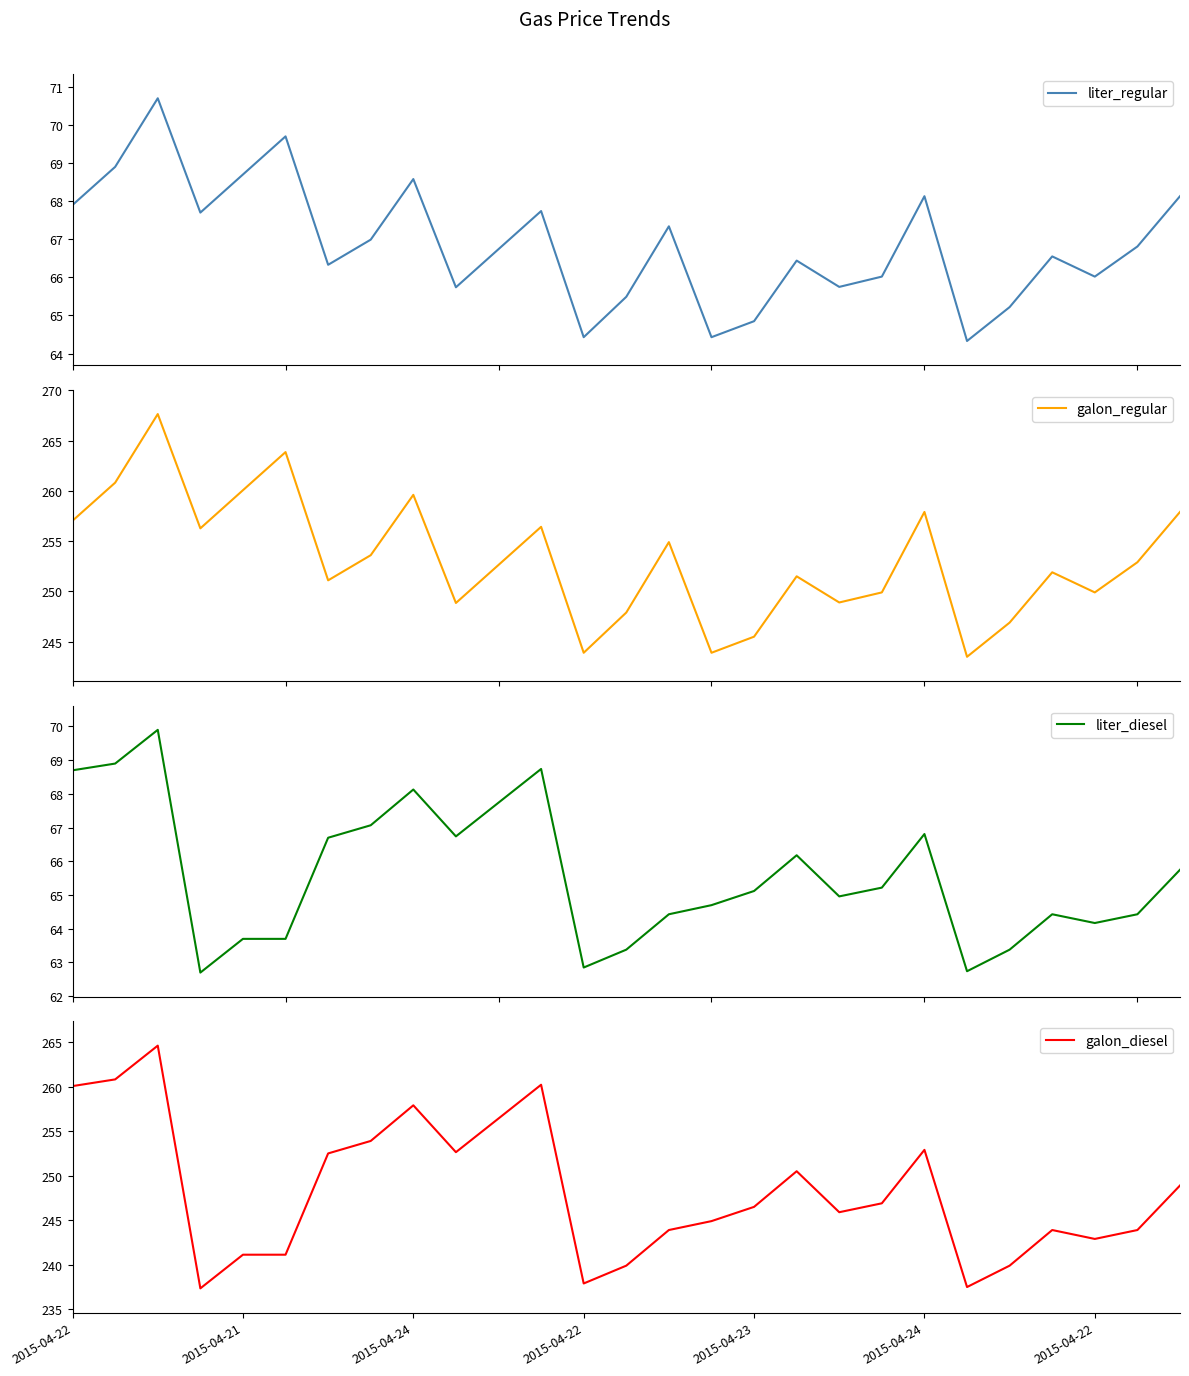

True or false: liter_regular and galon_regular intersect in this chart.

False